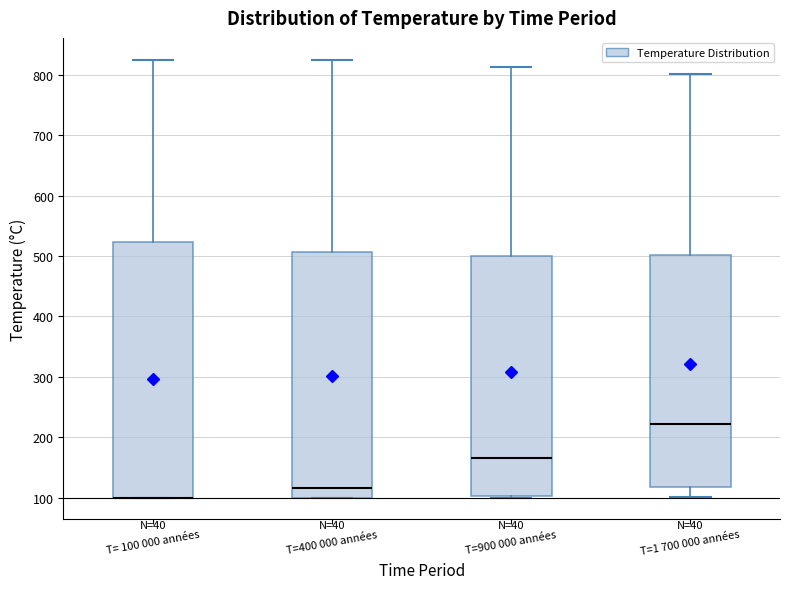

Comparing the boxes themselves (not the whiskers), which one is the tallest?

T= 100 000 années